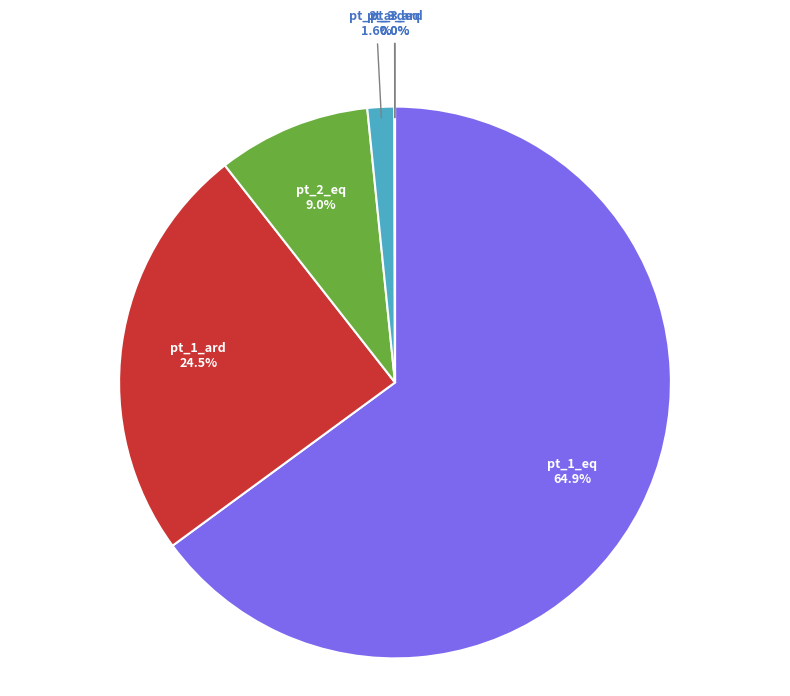

Which category has the biggest portion of the pie?

pt_1_eq